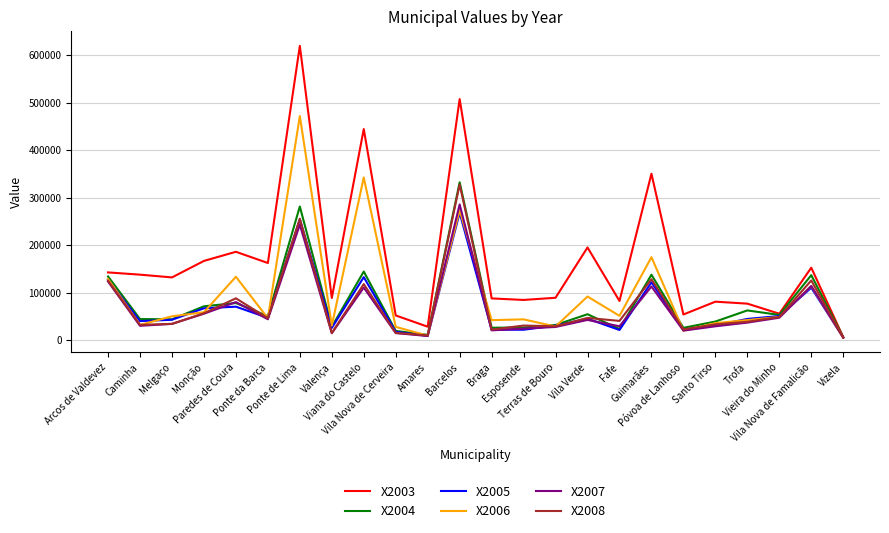

The value of X2006 at Braga is 42459.2. True or false?

True